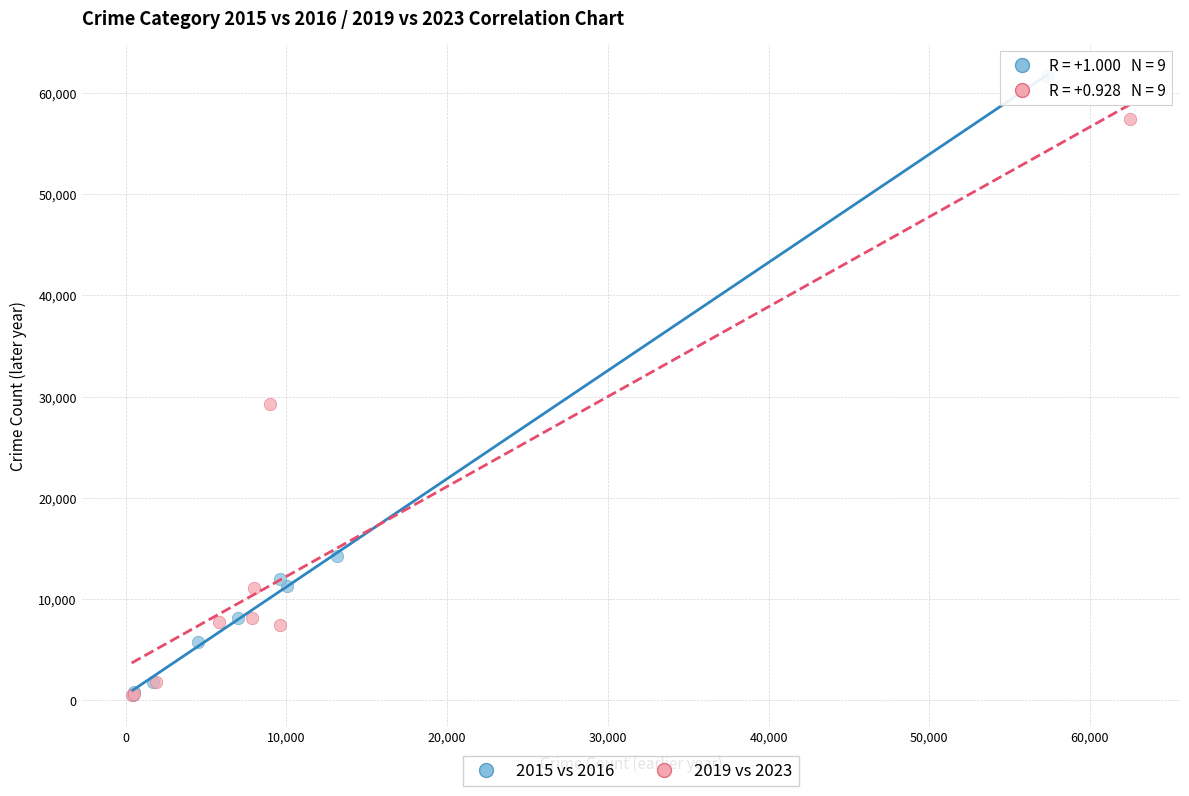

What are all the series names shown in the legend?

2015 vs 2016, 2019 vs 2023